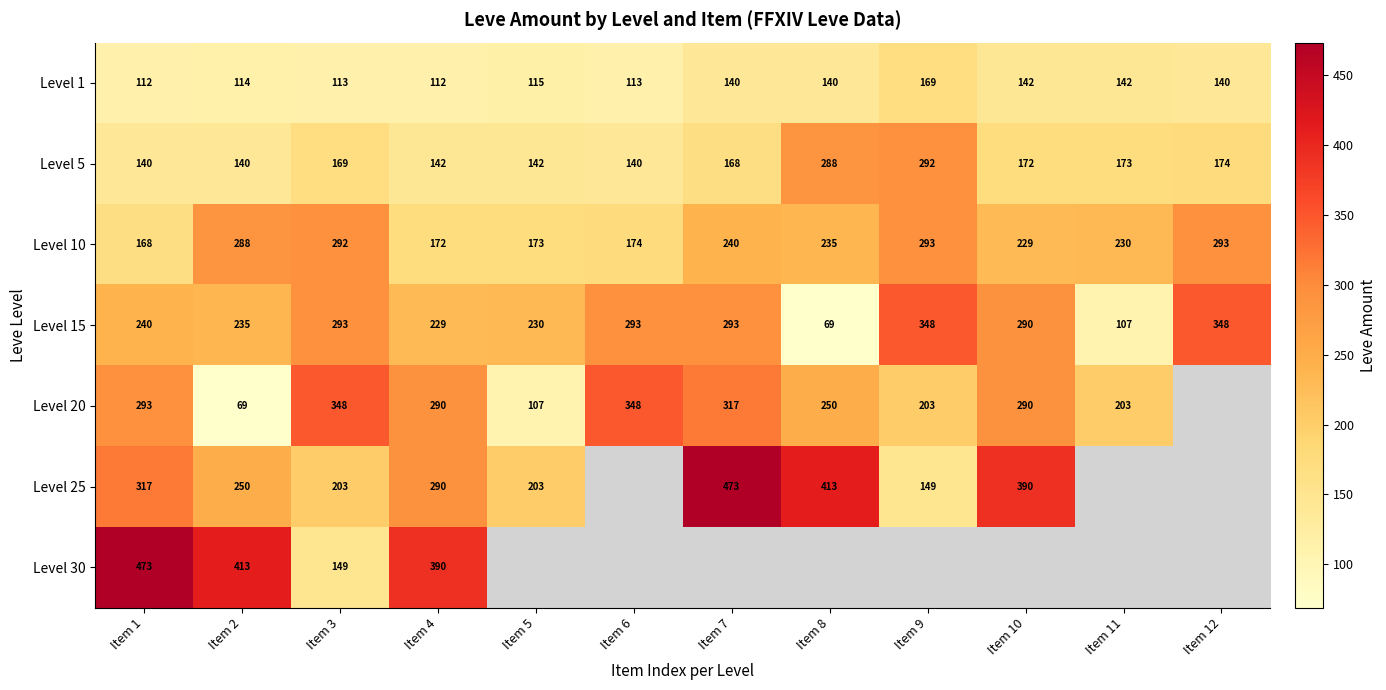

How many data points does each series have?

12